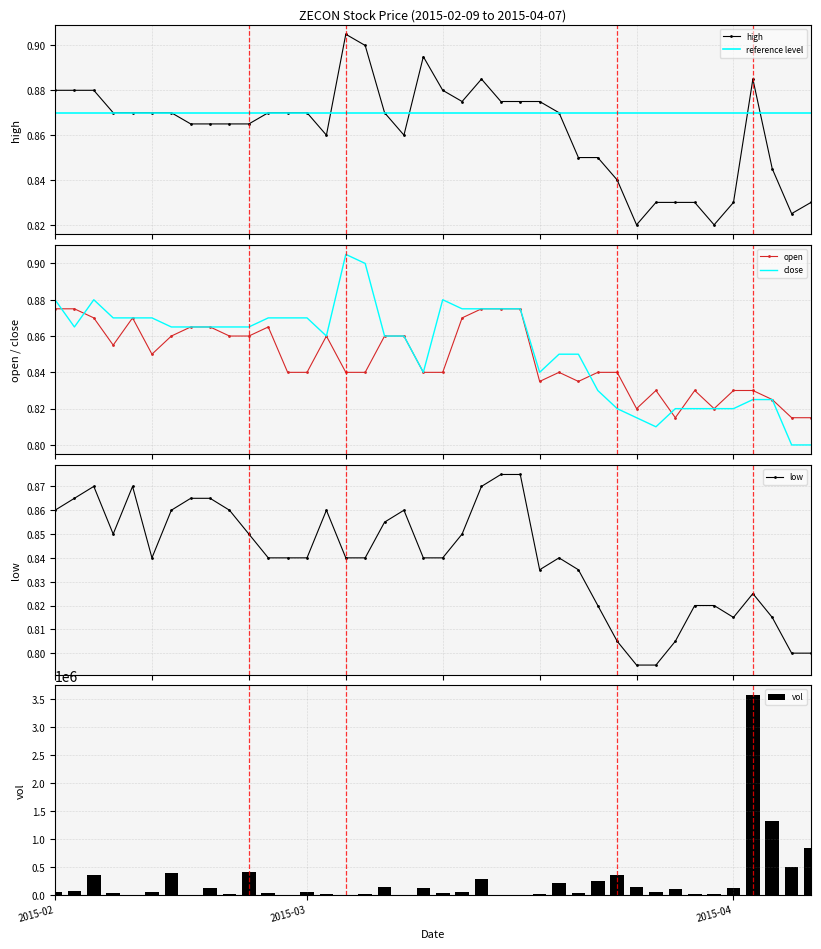

Reading left to right, transcribe all the data shown in this chart.

high: 0.9	0.9	0.9	0.9	0.9	0.9	0.9	0.9	0.9	0.9	0.9	0.9	0.9	0.9	0.9	0.9	0.9	0.9	0.9	0.9	0.9	0.9	0.9	0.9	0.9	0.9	0.9	0.8	0.8	0.8	0.8	0.8	0.8	0.8	0.8	0.8	0.9	0.8	0.8	0.8
low: 0.9	0.9	0.9	0.8	0.9	0.8	0.9	0.9	0.9	0.9	0.8	0.8	0.8	0.8	0.9	0.8	0.8	0.9	0.9	0.8	0.8	0.8	0.9	0.9	0.9	0.8	0.8	0.8	0.8	0.8	0.8	0.8	0.8	0.8	0.8	0.8	0.8	0.8	0.8	0.8
open: 0.9	0.9	0.9	0.9	0.9	0.8	0.9	0.9	0.9	0.9	0.9	0.9	0.8	0.8	0.9	0.8	0.8	0.9	0.9	0.8	0.8	0.9	0.9	0.9	0.9	0.8	0.8	0.8	0.8	0.8	0.8	0.8	0.8	0.8	0.8	0.8	0.8	0.8	0.8	0.8
close: 0.9	0.9	0.9	0.9	0.9	0.9	0.9	0.9	0.9	0.9	0.9	0.9	0.9	0.9	0.9	0.9	0.9	0.9	0.9	0.8	0.9	0.9	0.9	0.9	0.9	0.8	0.8	0.8	0.8	0.8	0.8	0.8	0.8	0.8	0.8	0.8	0.8	0.8	0.8	0.8